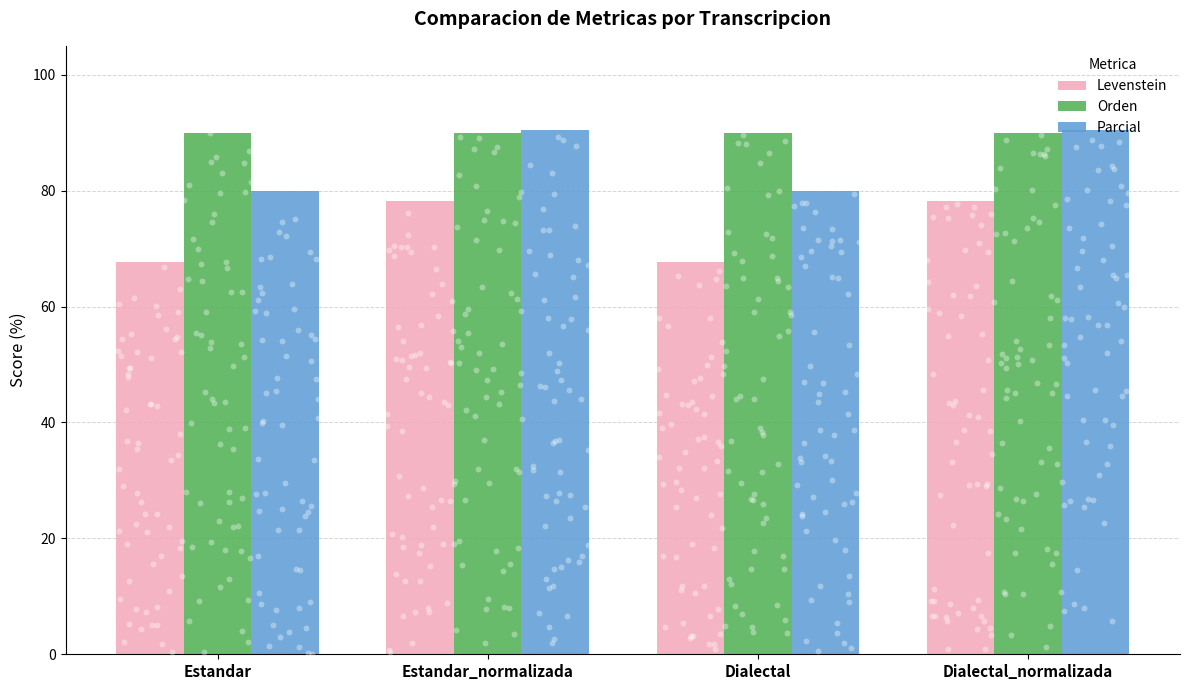

At how many categories does at least one series exceed 71?

4